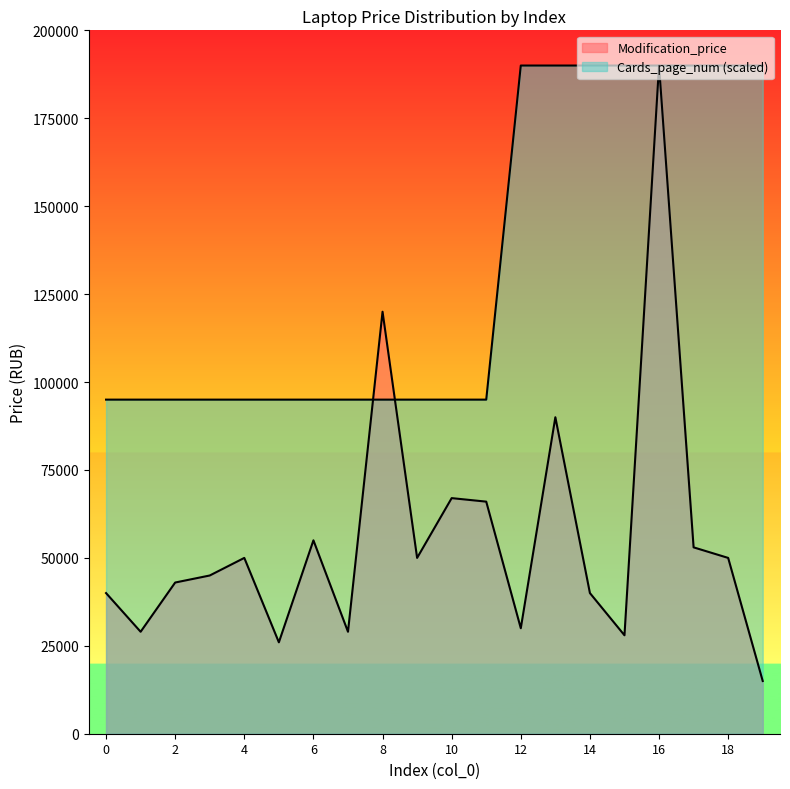

What is the approximate value of Modification_price at 18, to the nearest 10?

49990